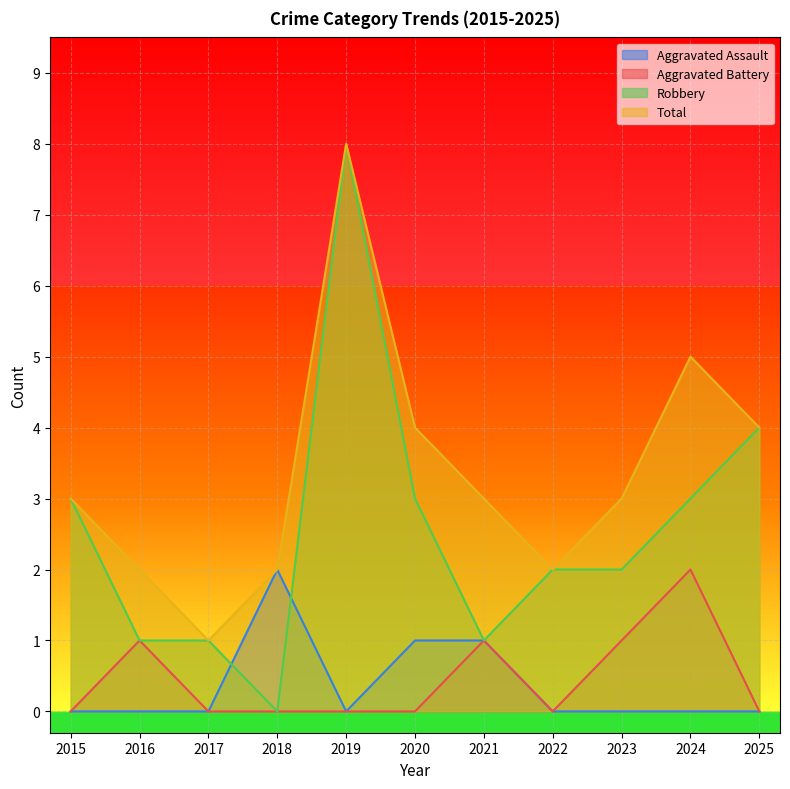

At how many categories does at least one series exceed 0?

11